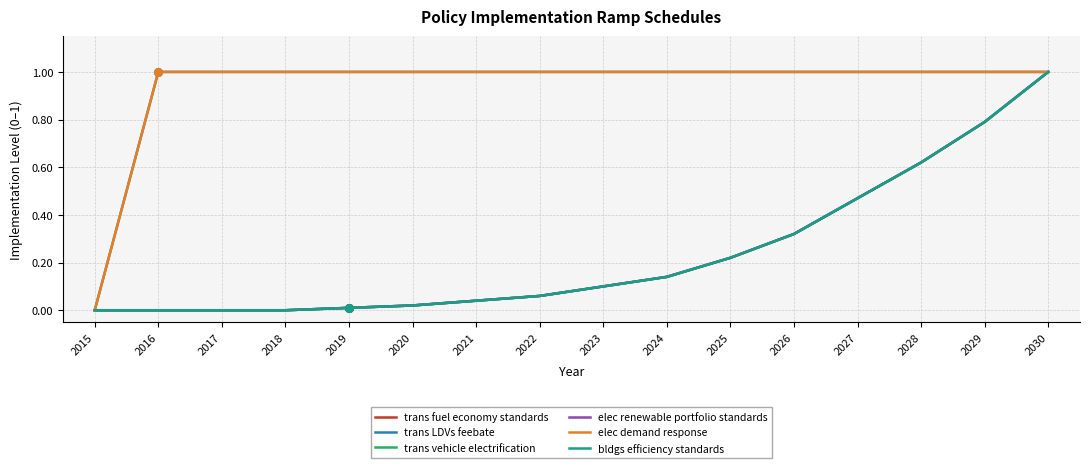

What is the total value across all series at 2022?

2.2